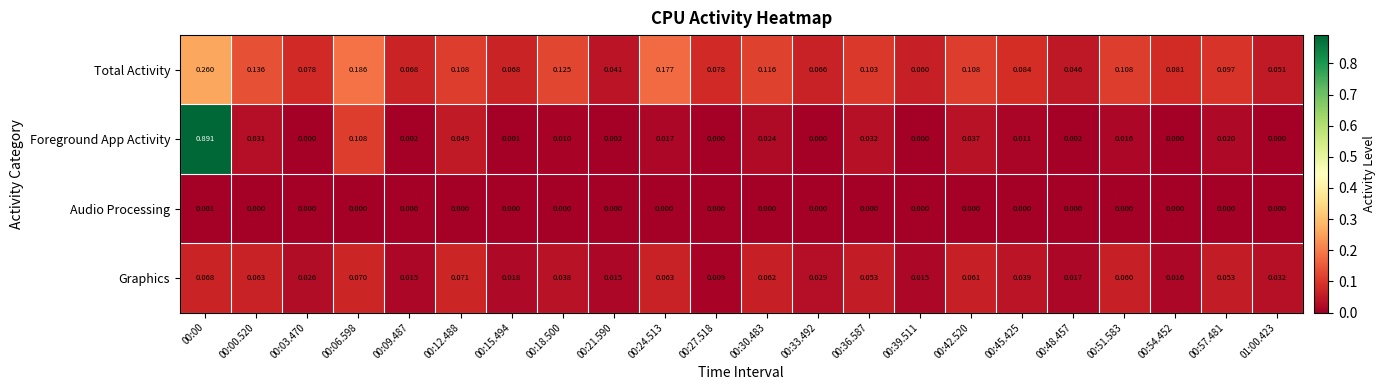

Is the value of Graphics at 00:12.488 greater than the value of Total Activity at 00:21.590?

Yes